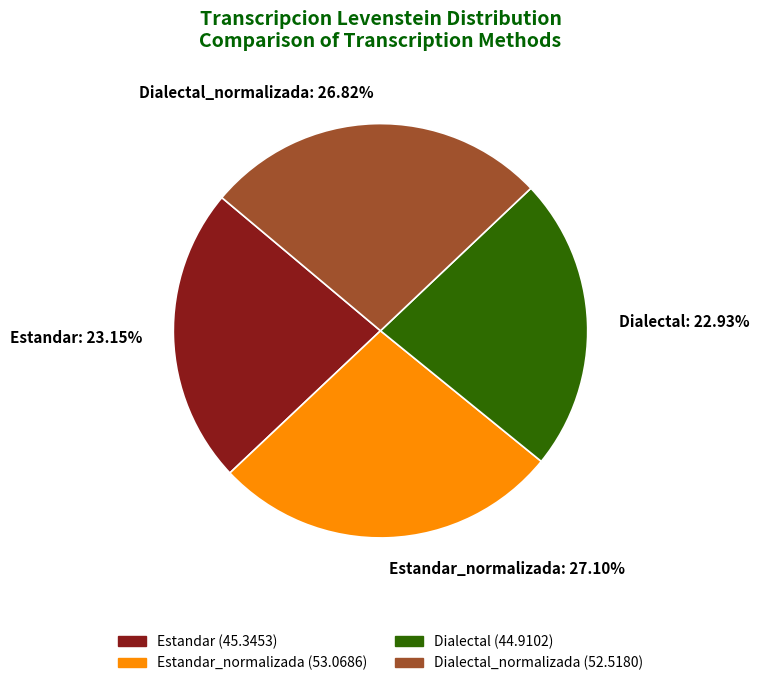

Is there a majority slice in this chart?

No